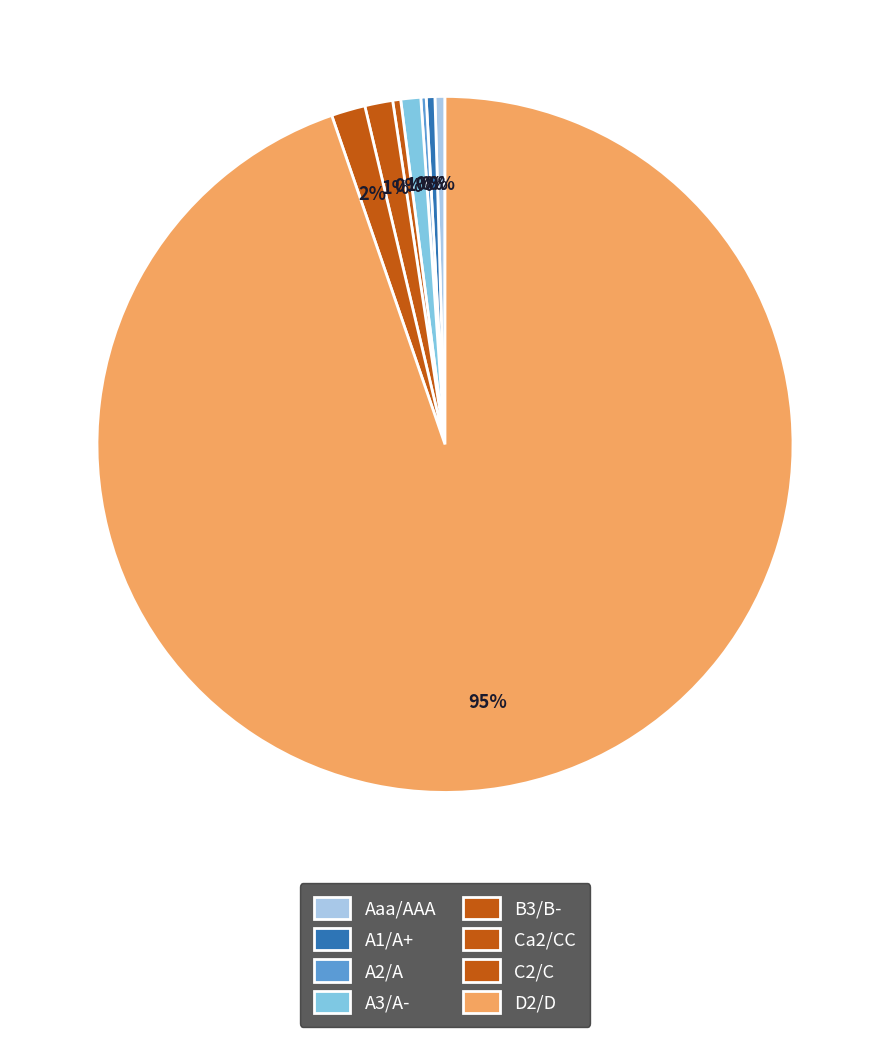

Rank the categories by value from highest to lowest.

D2/D, Aaa/AAA, A3/A-, Ca2/CC, C2/C, A1/A+, A2/A, B3/B-